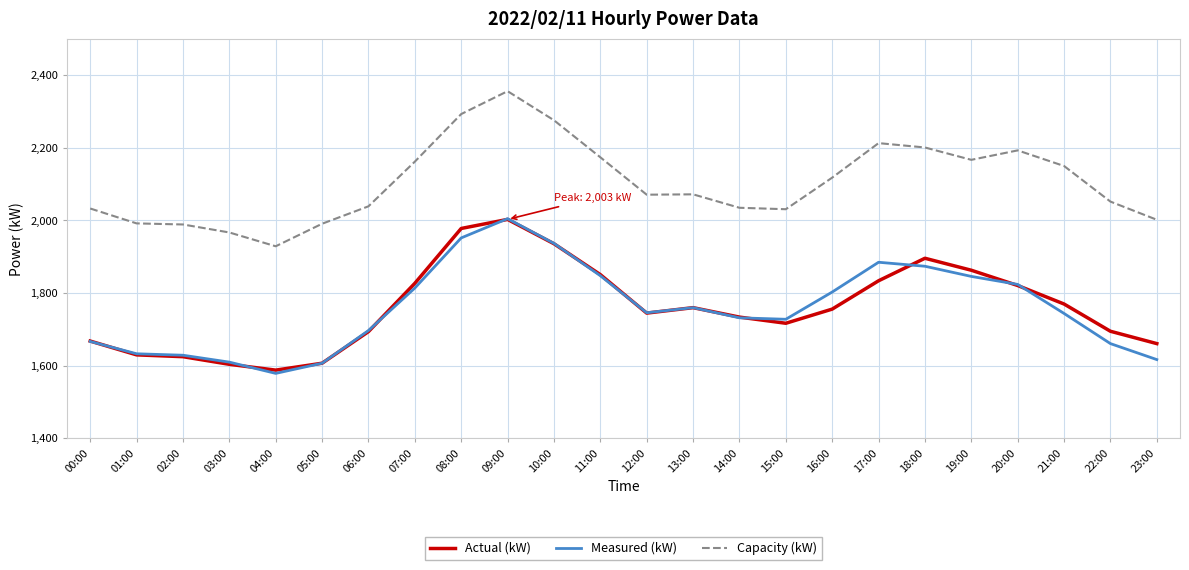

At which label is Measured (kW) closest to 1792?

16:00